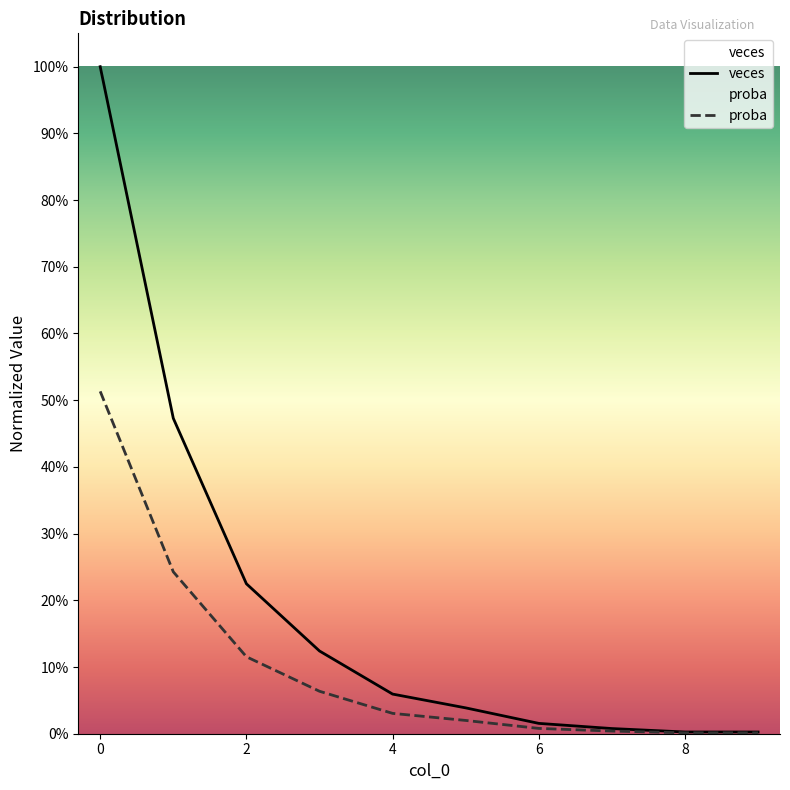

True or false: proba has more than 2 interior local peaks.

False